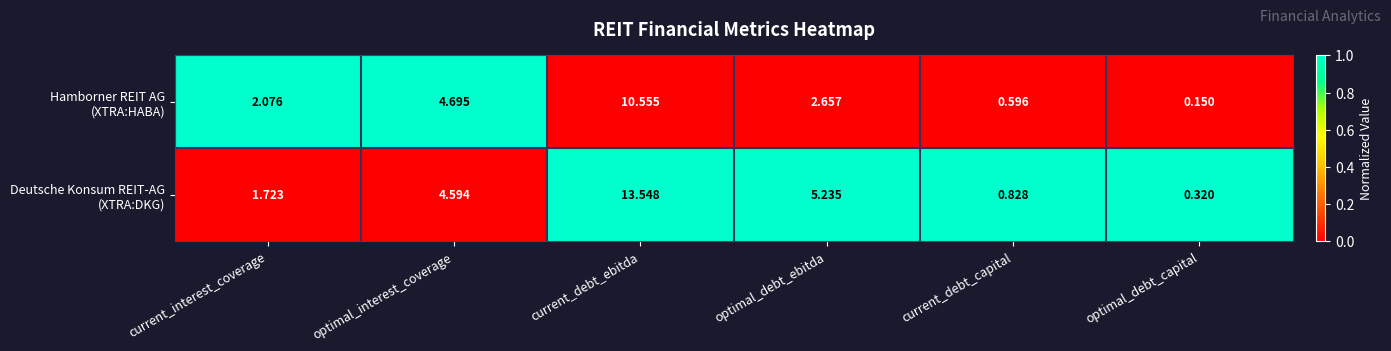

At which category does the chart reach its peak across all series?

current_debt_ebitda